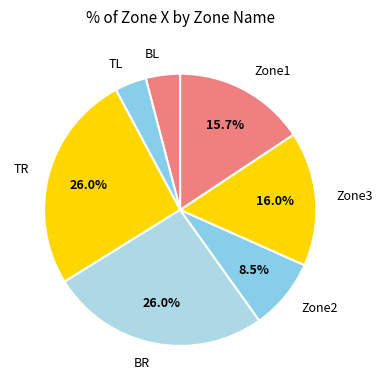

Is there a majority slice in this chart?

No